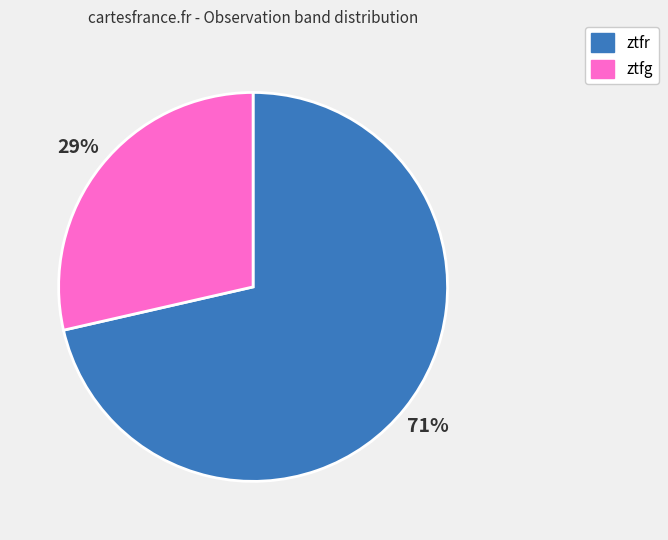

Rank the categories by value from lowest to highest.

ztfg, ztfr